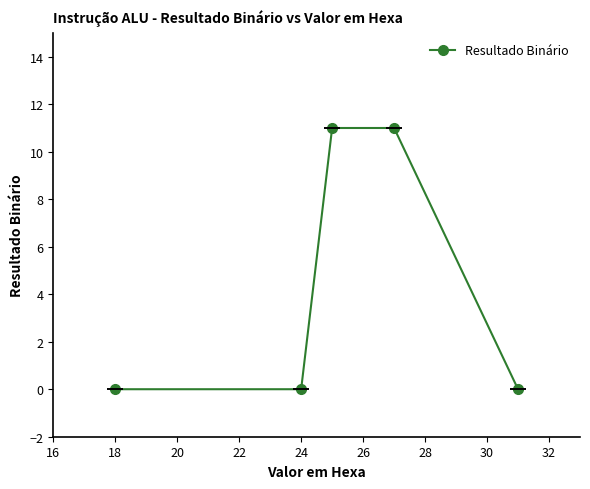

Is this an area chart (filled region under the line)?

No